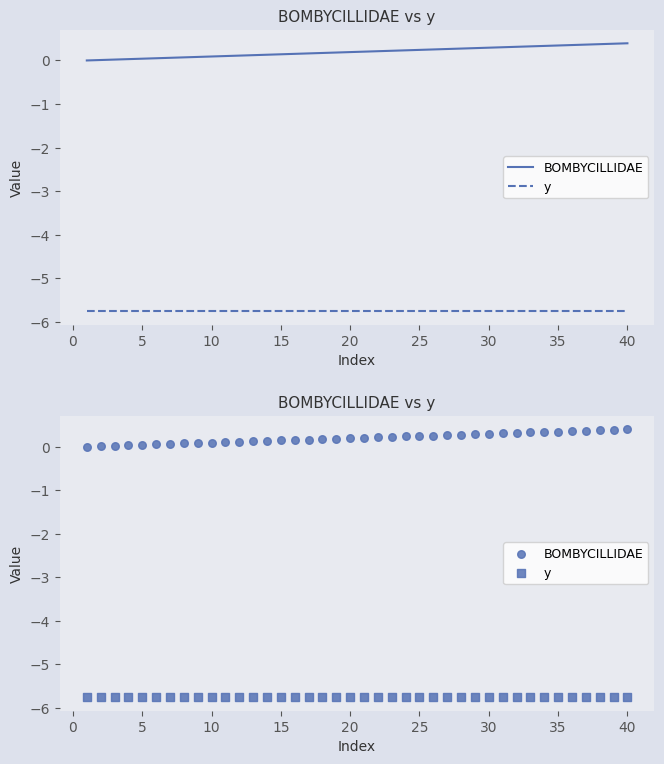

Which series reaches the maximum Y coordinate?

BOMBYCILLIDAE